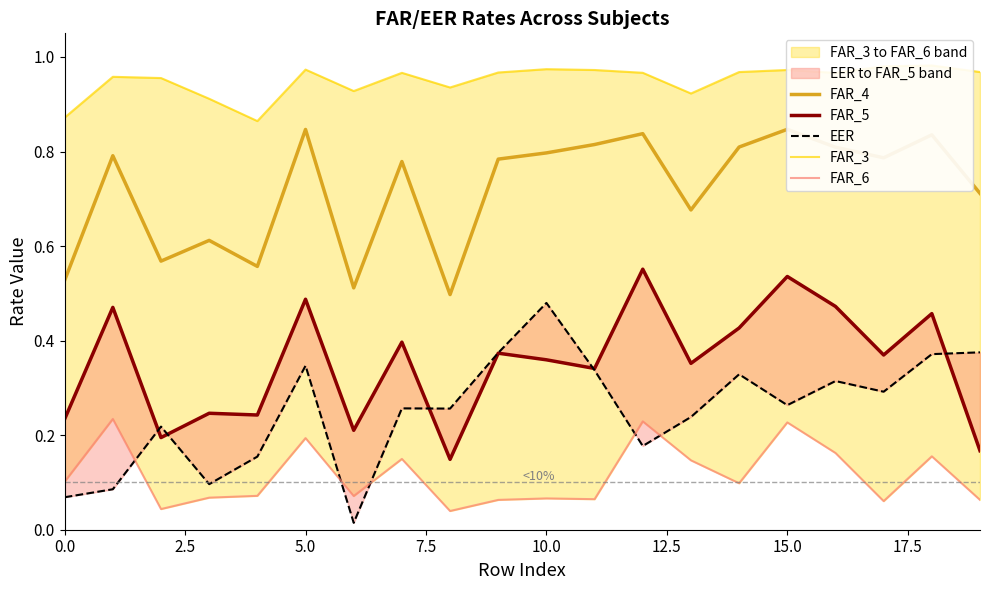

The value of FAR_5 at 17 is 0.4. True or false?

True